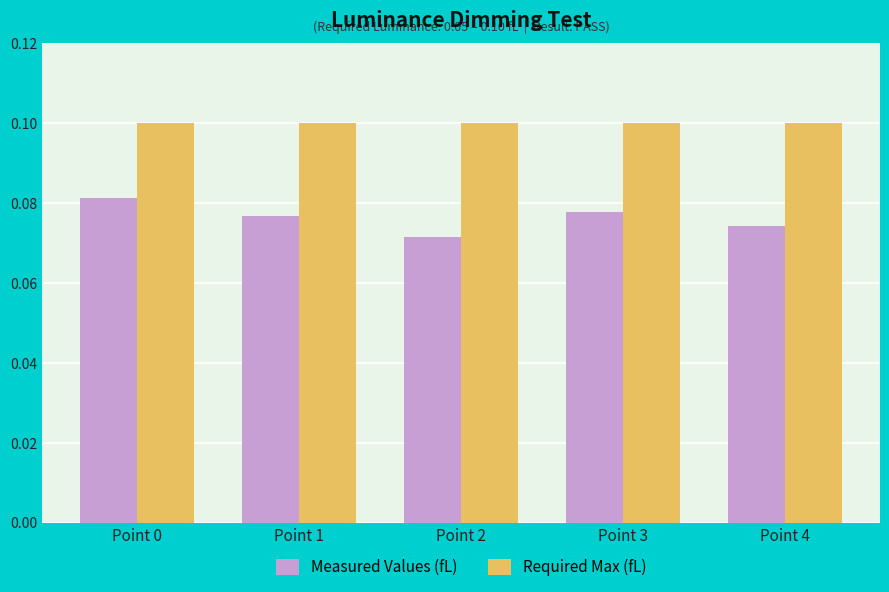

Rank the series by their average value, from highest to lowest.

Required Max (fL), Measured Values (fL)